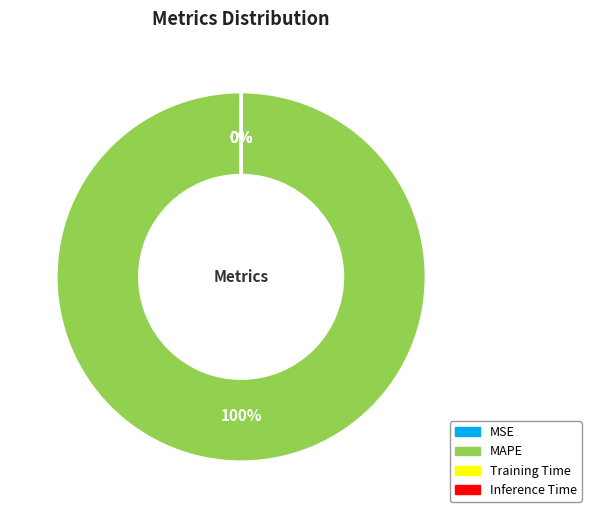

Which category has the biggest portion of the pie?

MAPE